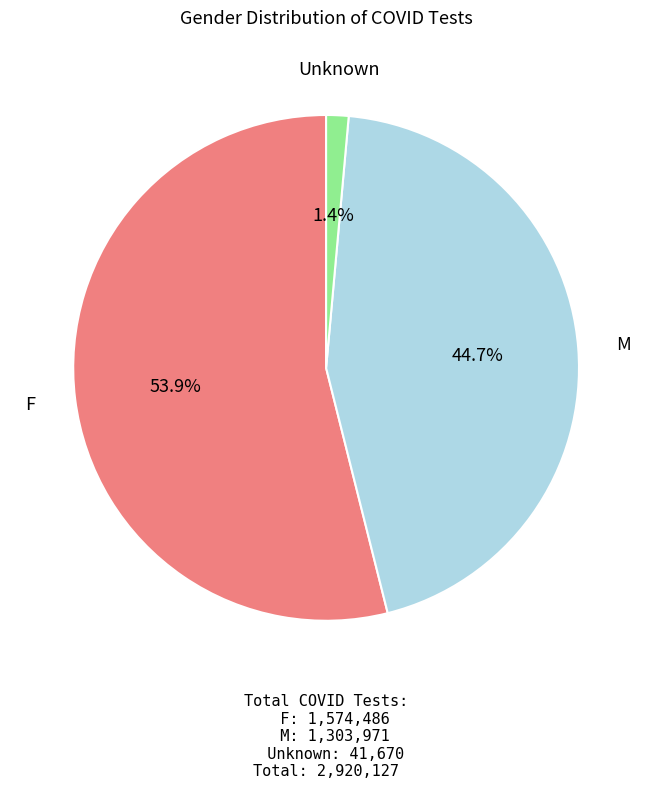

To the nearest percent, what portion does F represent?

54%